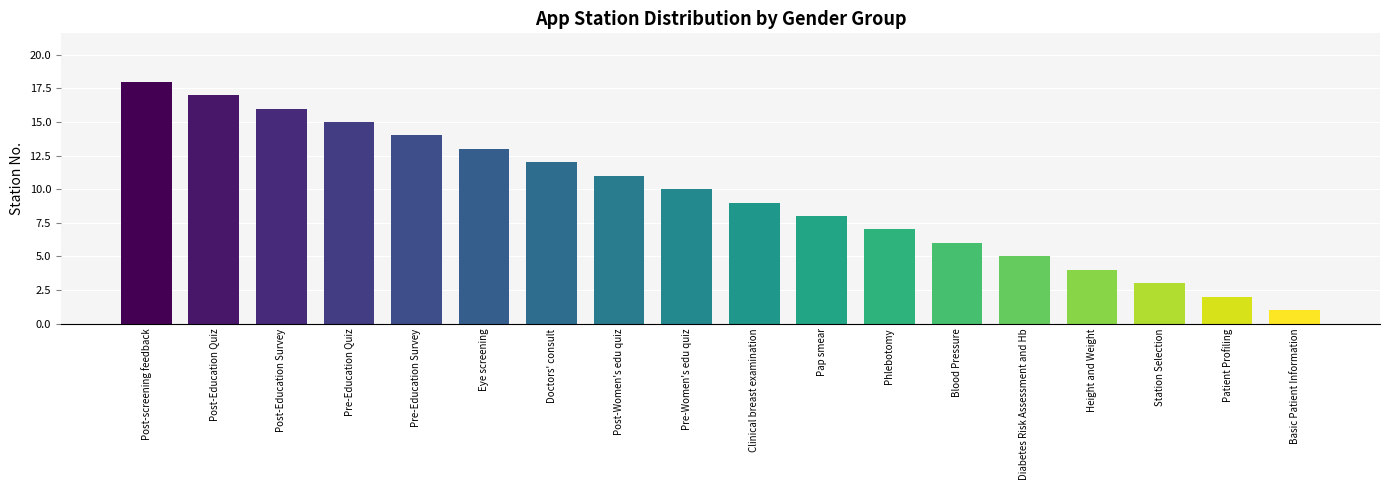

What is the ratio of the value at Basic Patient Information to the value at Post-Education Survey?

0.1